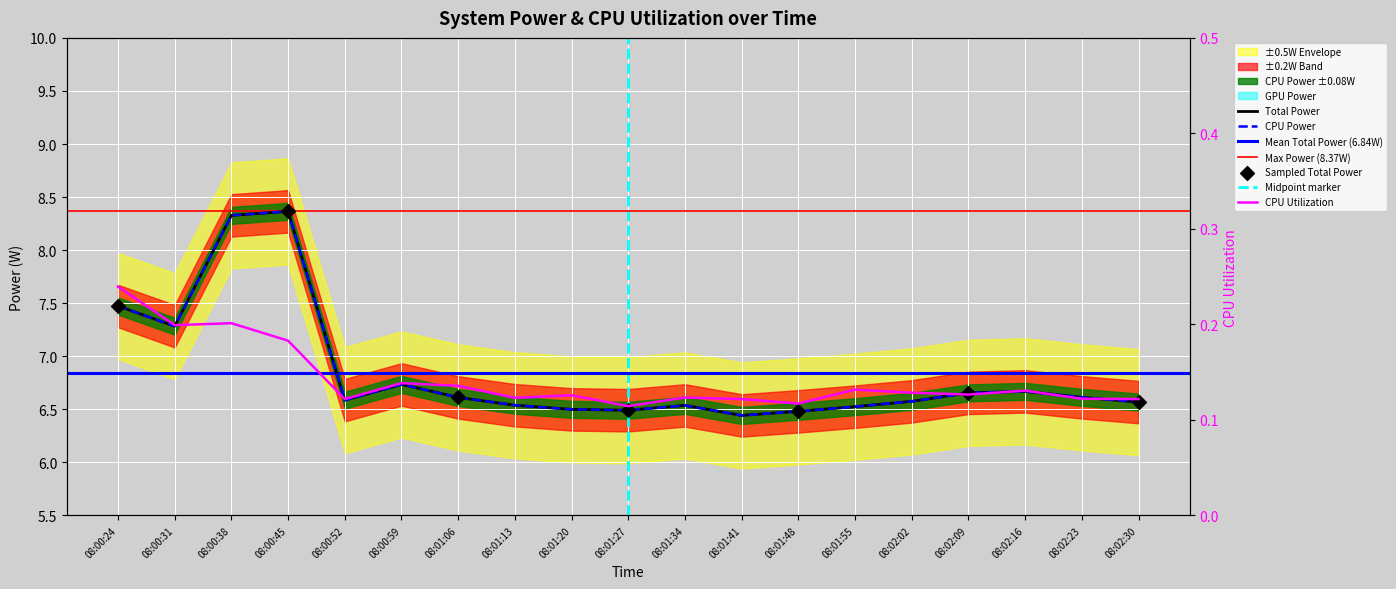

Which series has the largest total across all categories?

Total Power